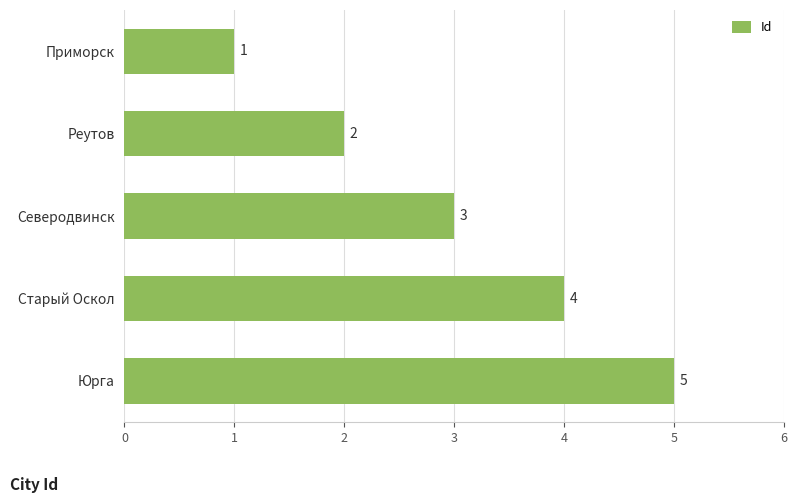

Count the values in the range 2 to 4.

3